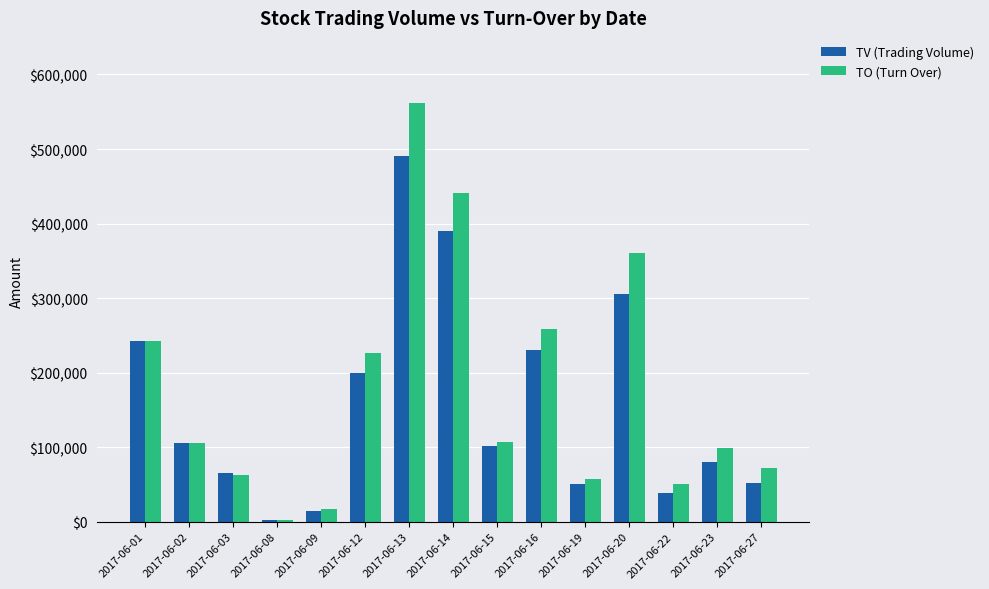

The TV (Trading Volume) series shows 49140 at 2017-06-02. True or false?

False